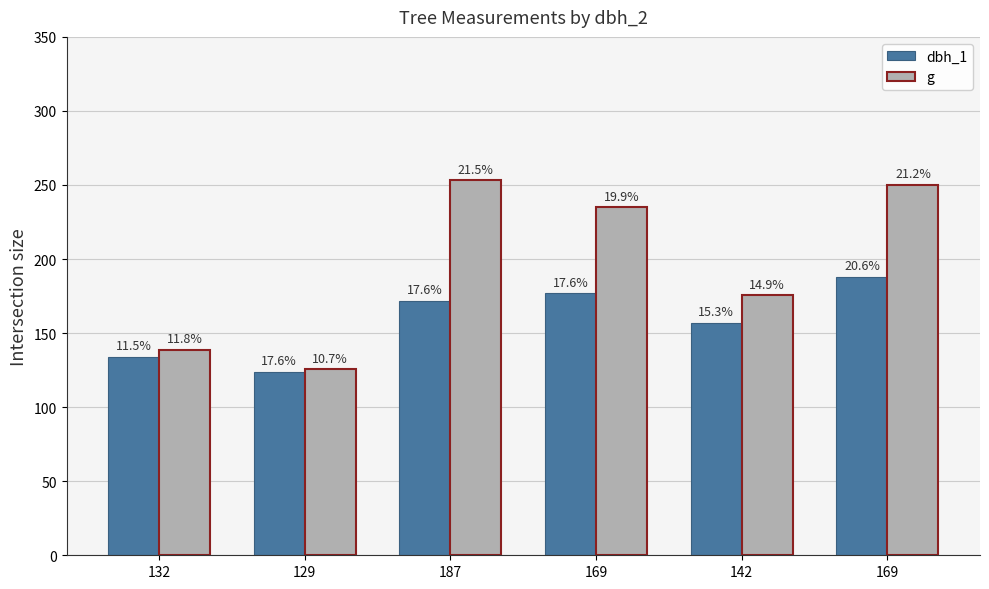

List the series in order of their overall mean, lowest first.

dbh_1, g